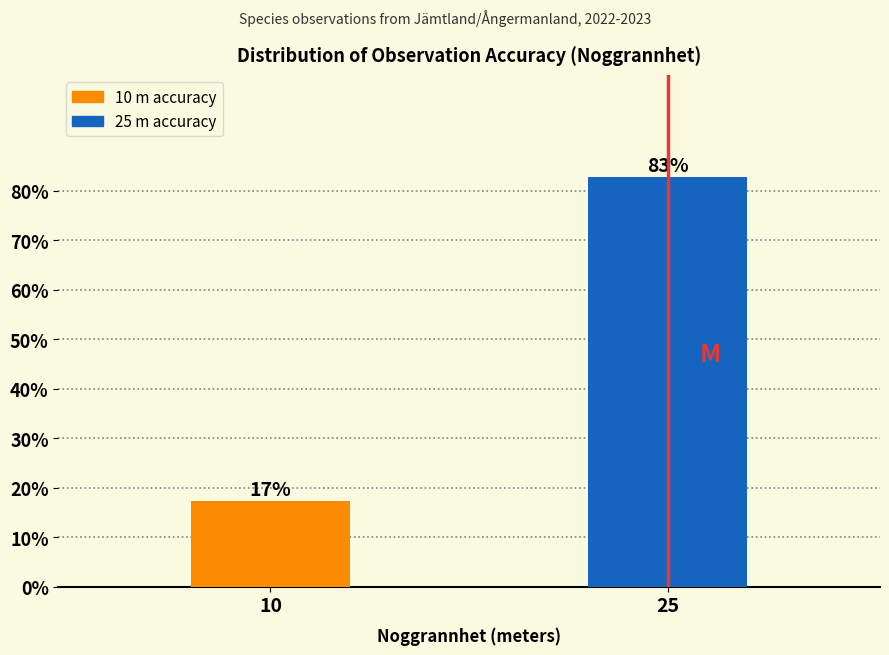

What is the average value?

50.0